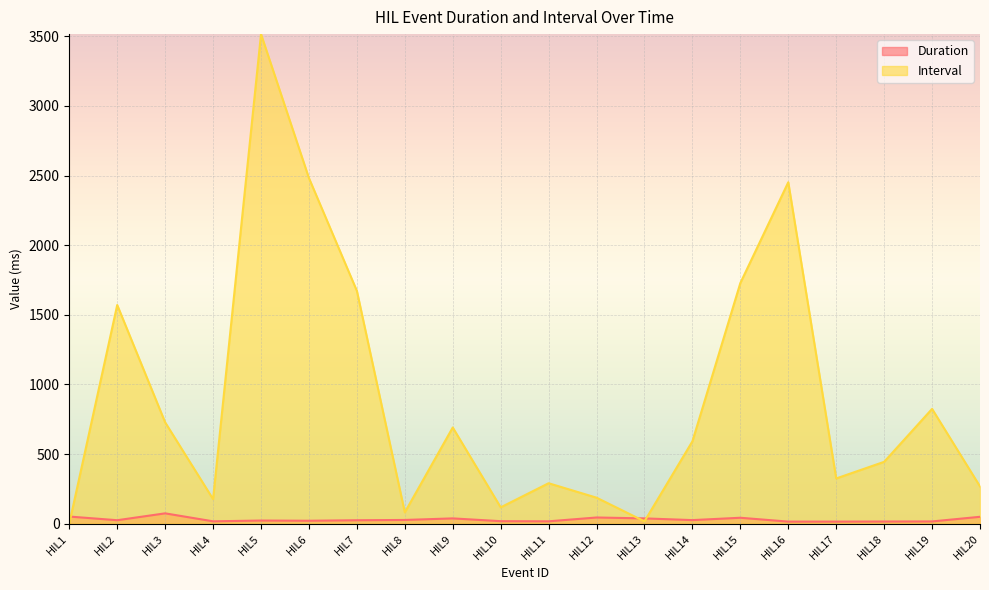

What are all the series names shown in the legend?

Duration, Interval